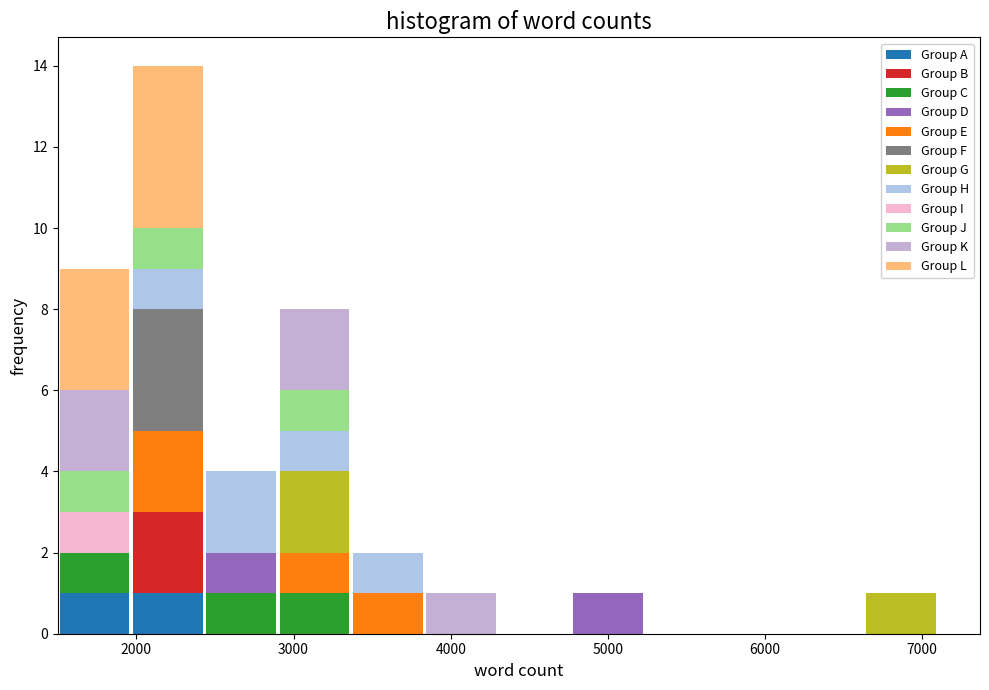

Reading left to right, transcribe this chart: for each stacked bar, give the range it covers on the x-axis and its total height. Neither the bar edges nor the heights are printed on the chart, so give them approximately, as read against the axes.

1500 to 2000: 9
2000 to 2400: 14
2400 to 2900: 4
2900 to 3400: 8
3400 to 3800: 2
3800 to 4300: 1
4300 to 4800: 0
4800 to 5200: 1
5200 to 5700: 0
5700 to 6200: 0
6200 to 6600: 0
6600 to 7100: 1